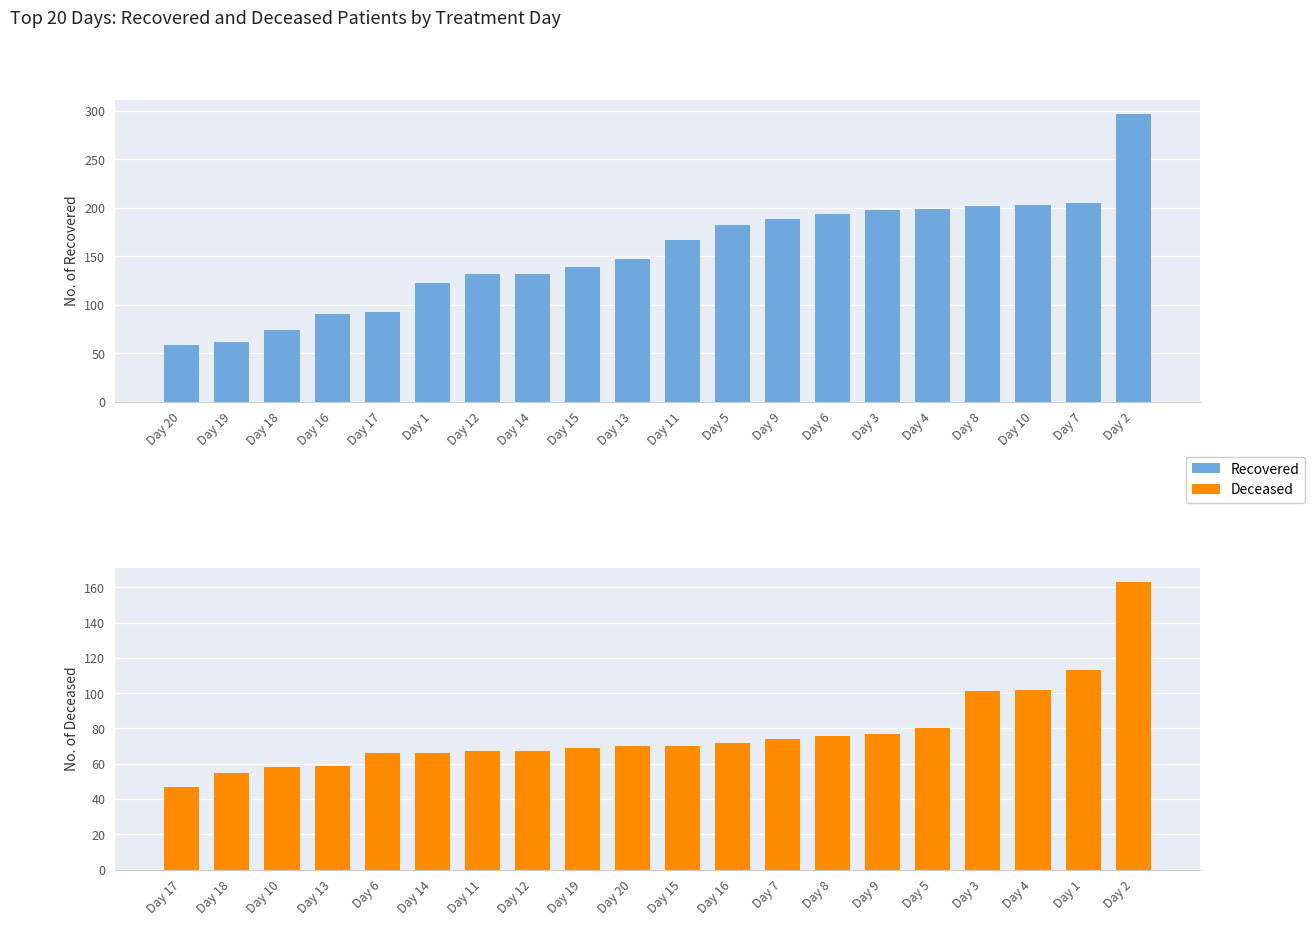

Where is Recovered nearest to the value 177?

Day 5